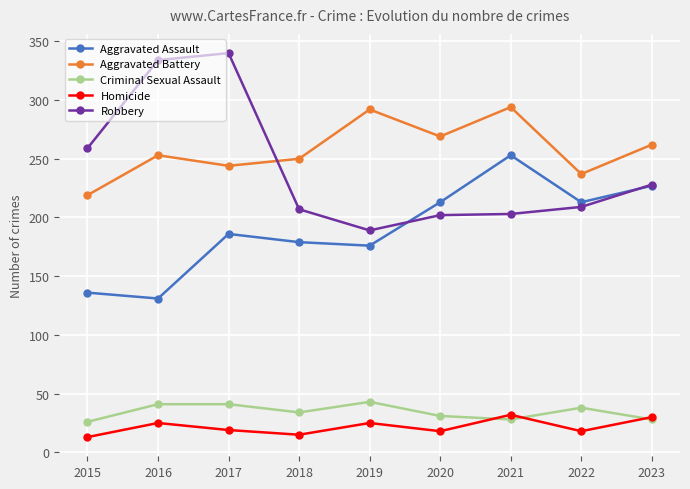

What is the difference between the highest and lowest values at 2023?

234